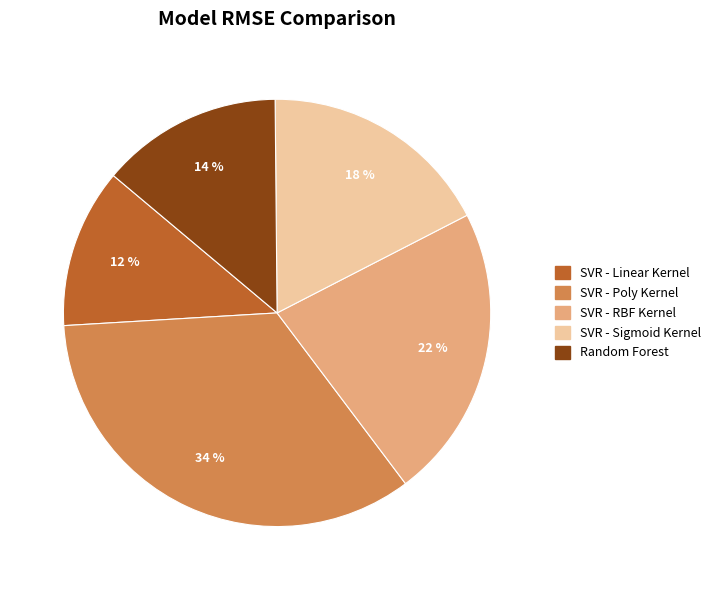

To the nearest percent, what percentage of the pie is SVR - Linear Kernel?

12%